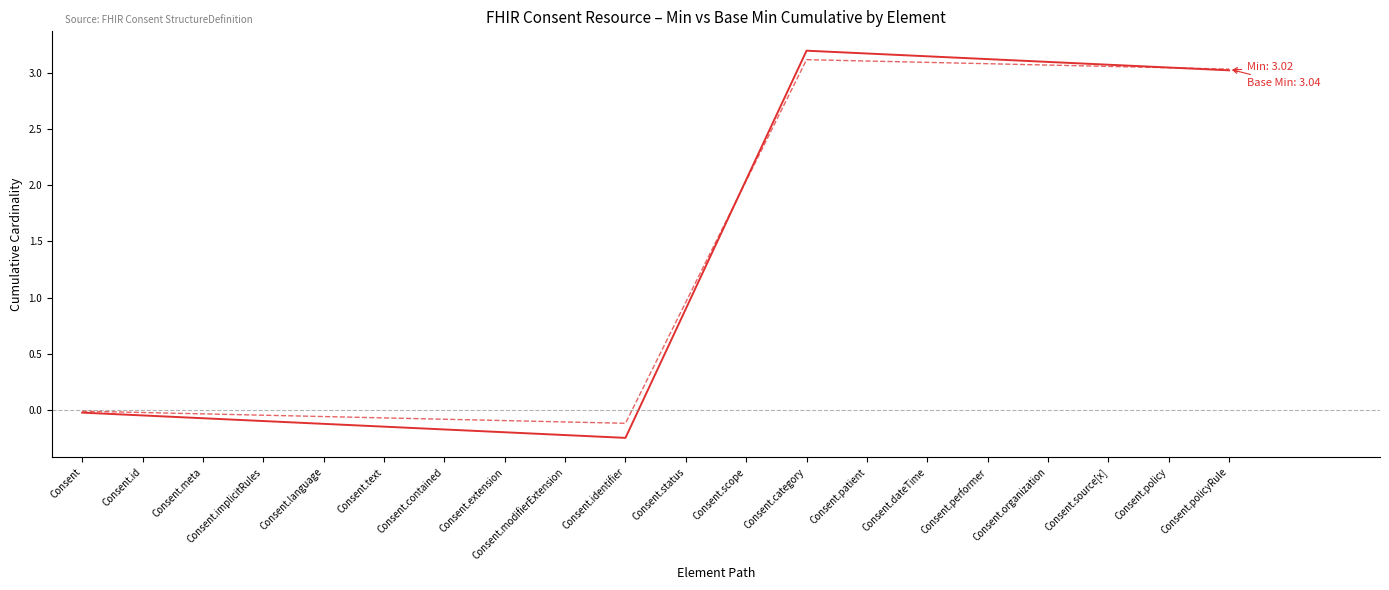

What is the greatest value displayed?

3.2